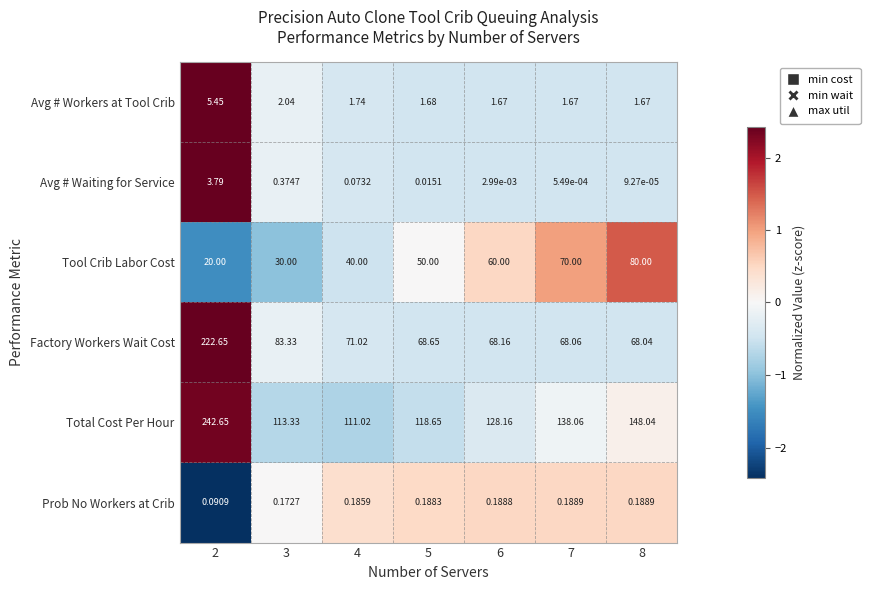

Is the value of Total Cost Per Hour at 2 greater than the value of Avg # Waiting for Service at 7?

Yes